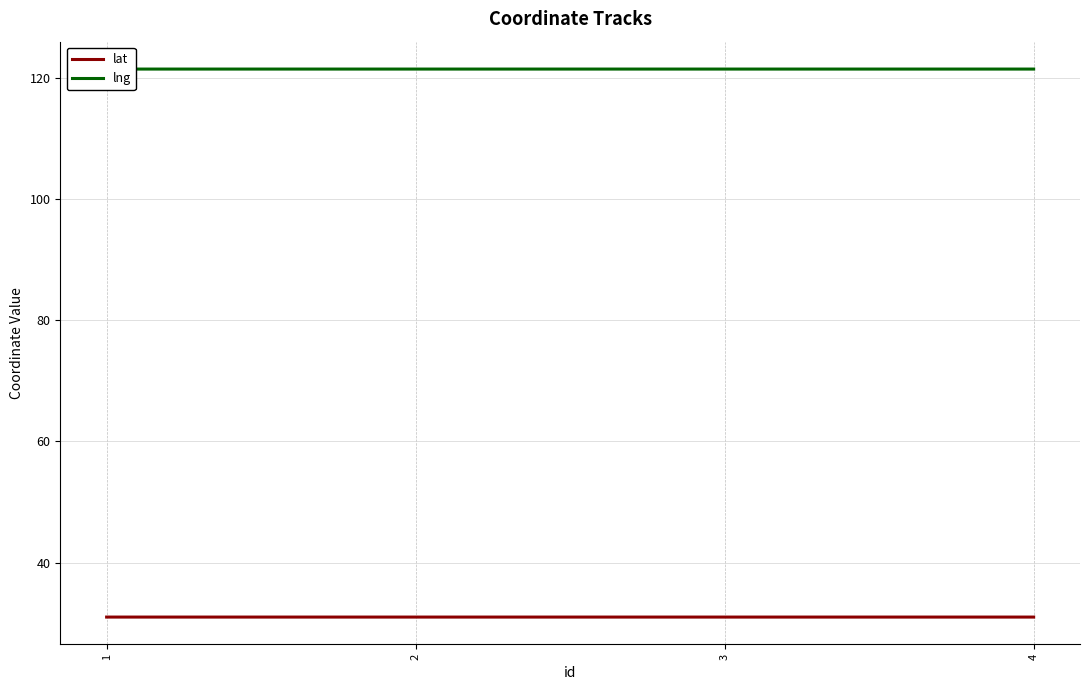

Which series has the widest spread of values?

lng